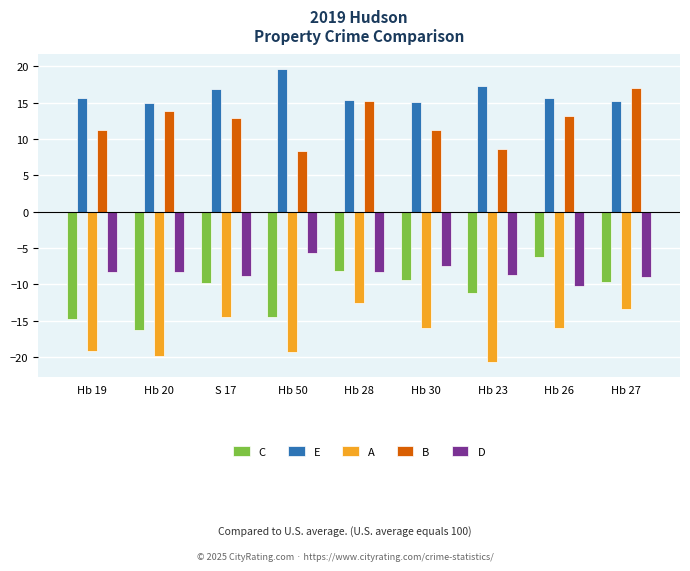

What is the label of the 7th bar from the left?

Hb 23